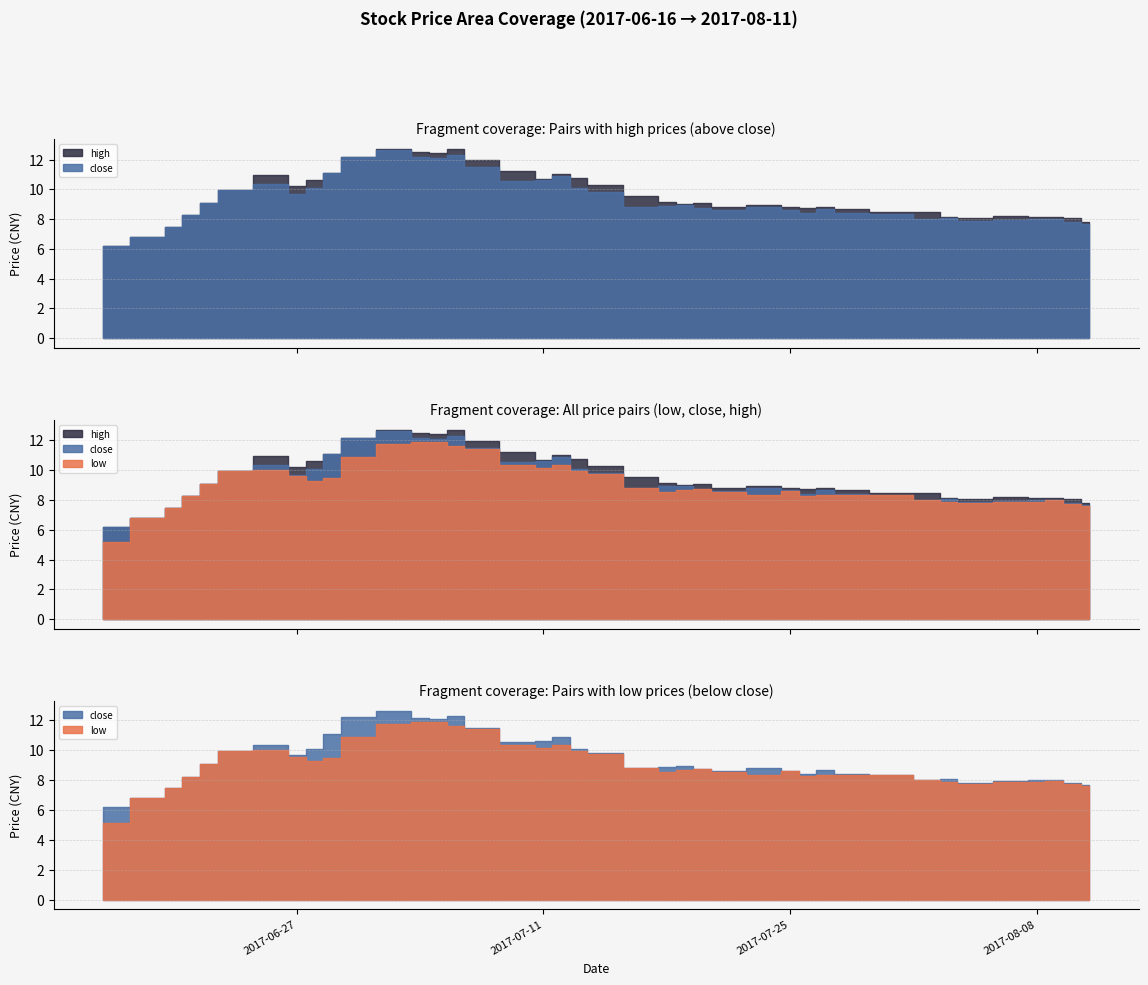

What is the highest value of the low series?

11.9